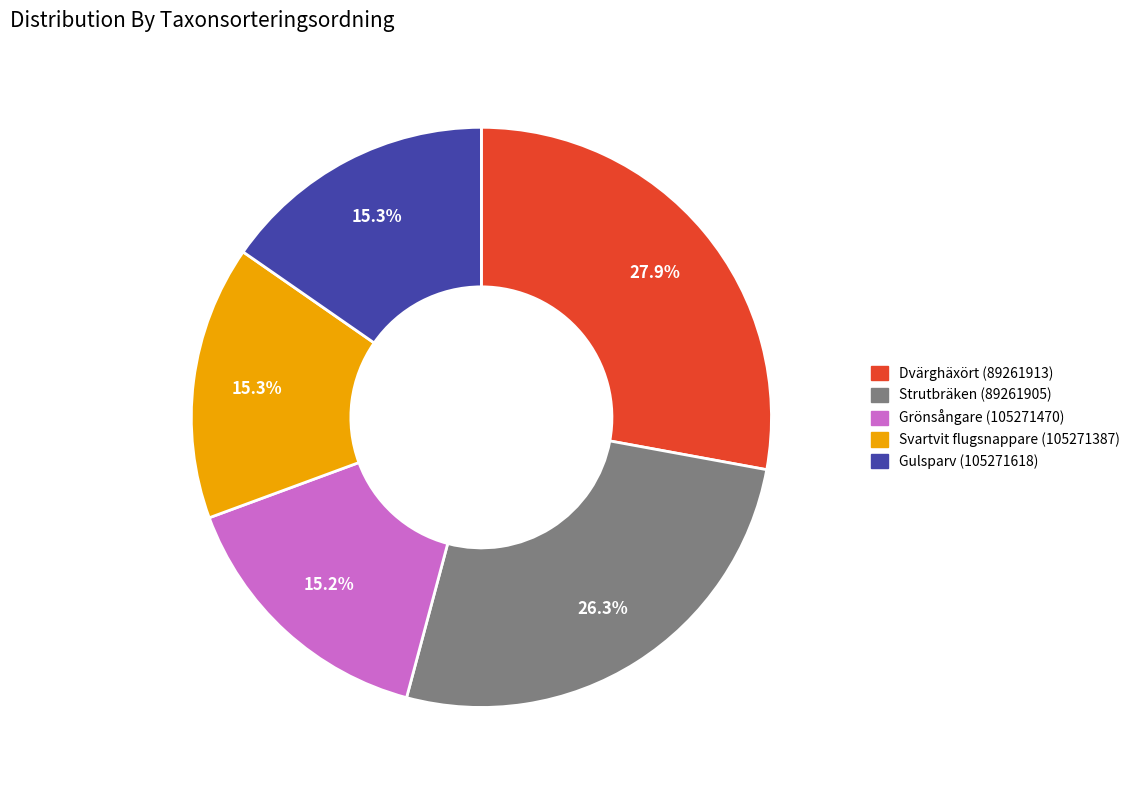

What percentage is NOT represented by Dvärghäxört (89261913)?

72.1%